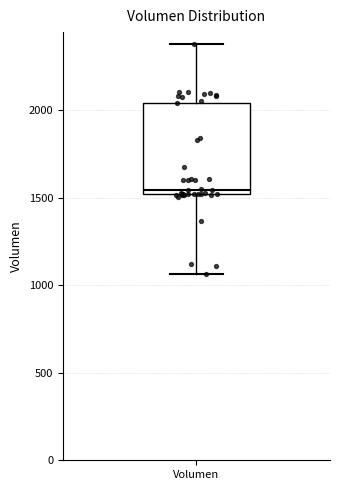

Read this box plot against the y-axis: the position of the median line, the range covered by the box, and the ends of both whiskers. The values are not printed on the chart, so give them approximately, as read against the axis.

median 1550, box 1500 to 2050, whiskers 1050 to 2400